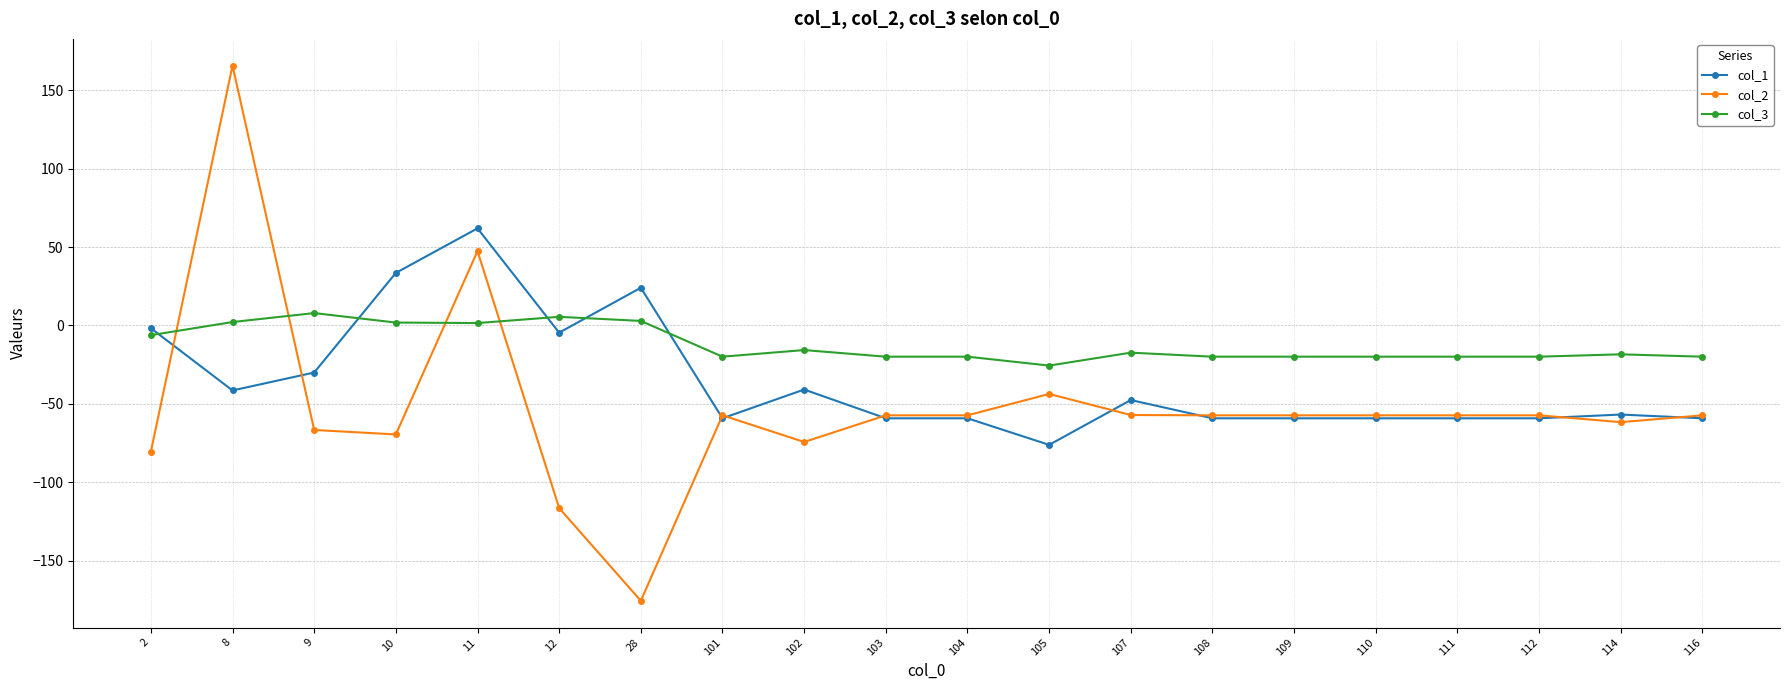

Count the number of data series in this chart.

3